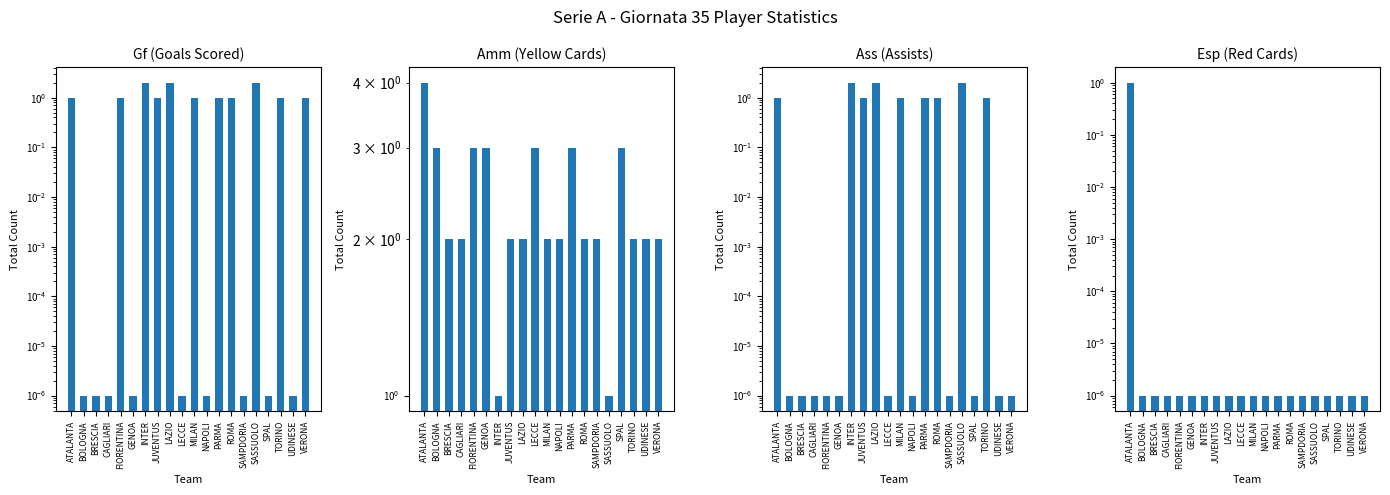

What is the maximum value shown in the chart?

4.0